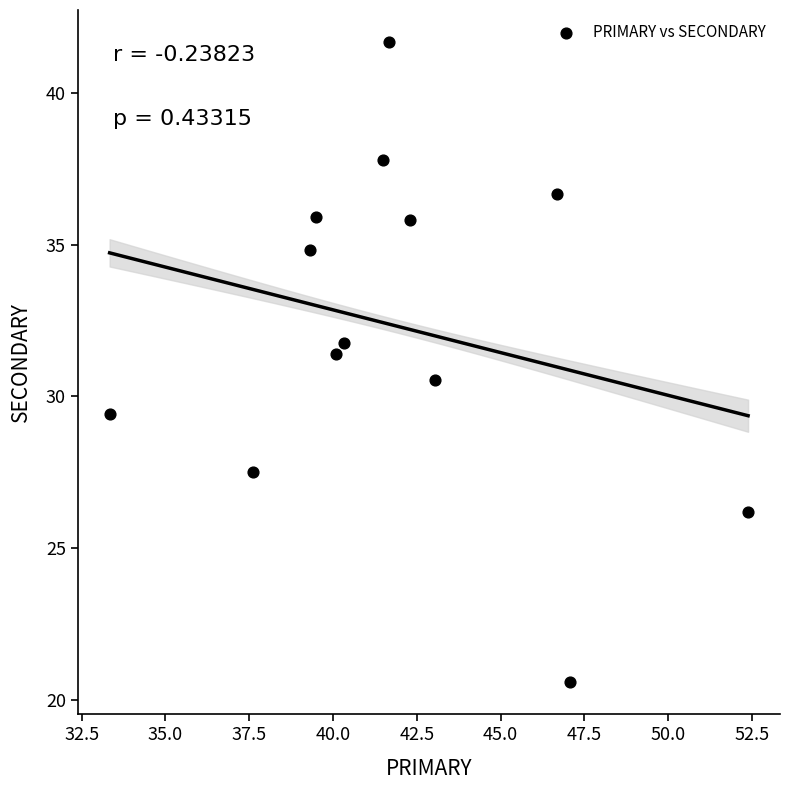

What is the range of X values (max minus min)?

19.0